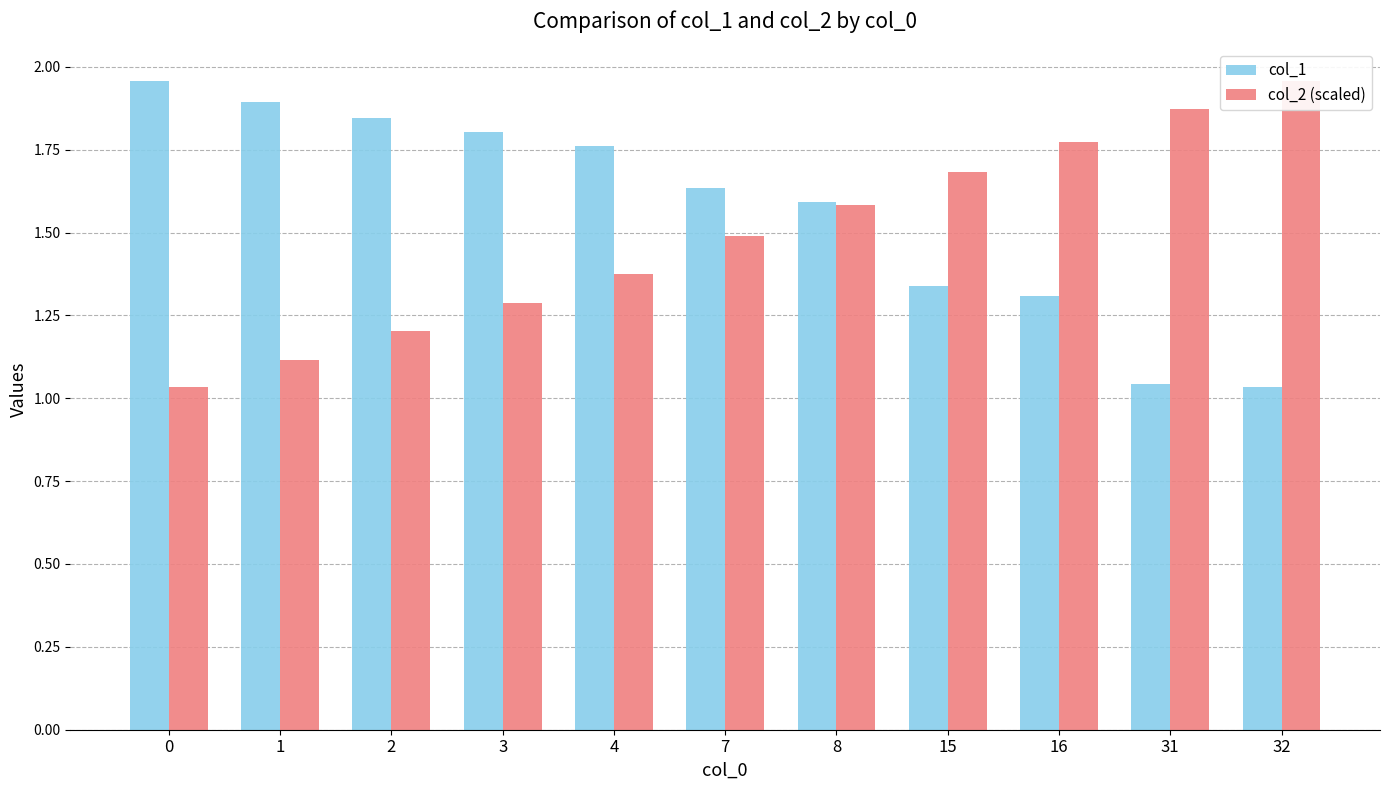

Which series has the widest spread of values?

col_1